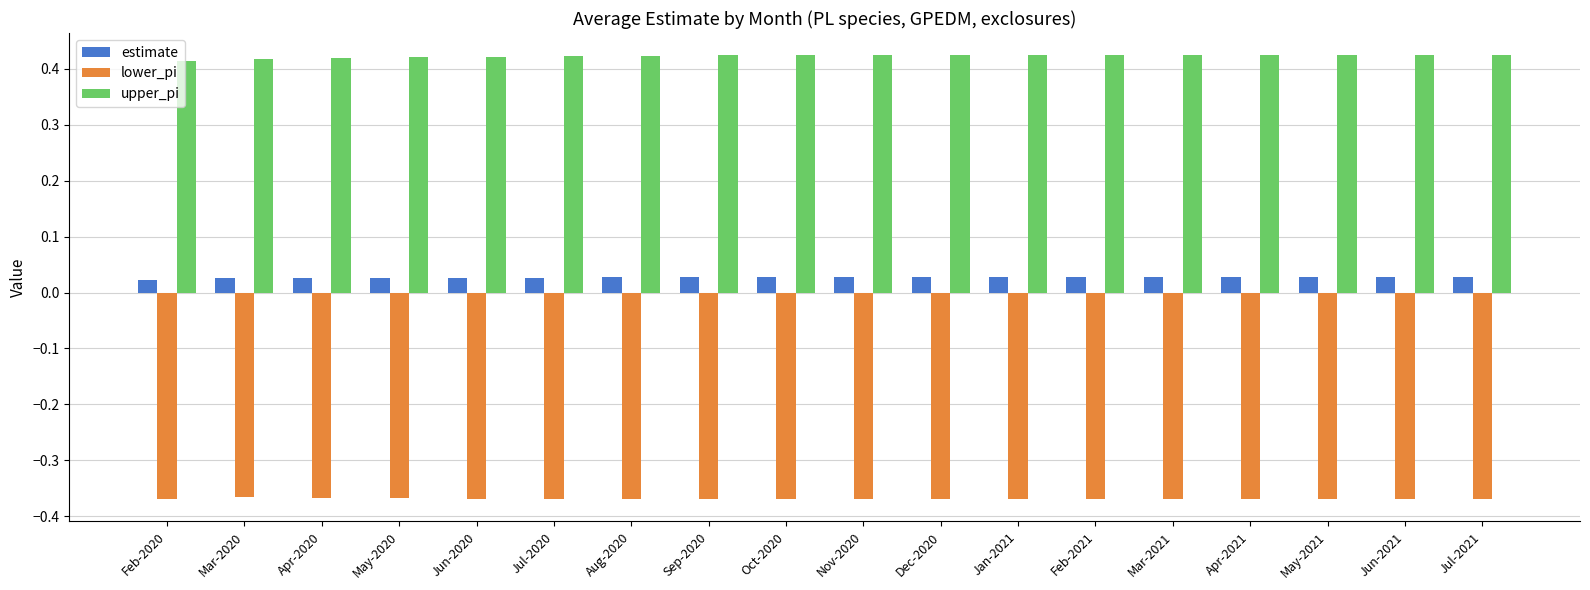

At how many categories does at least one series exceed 0?

18